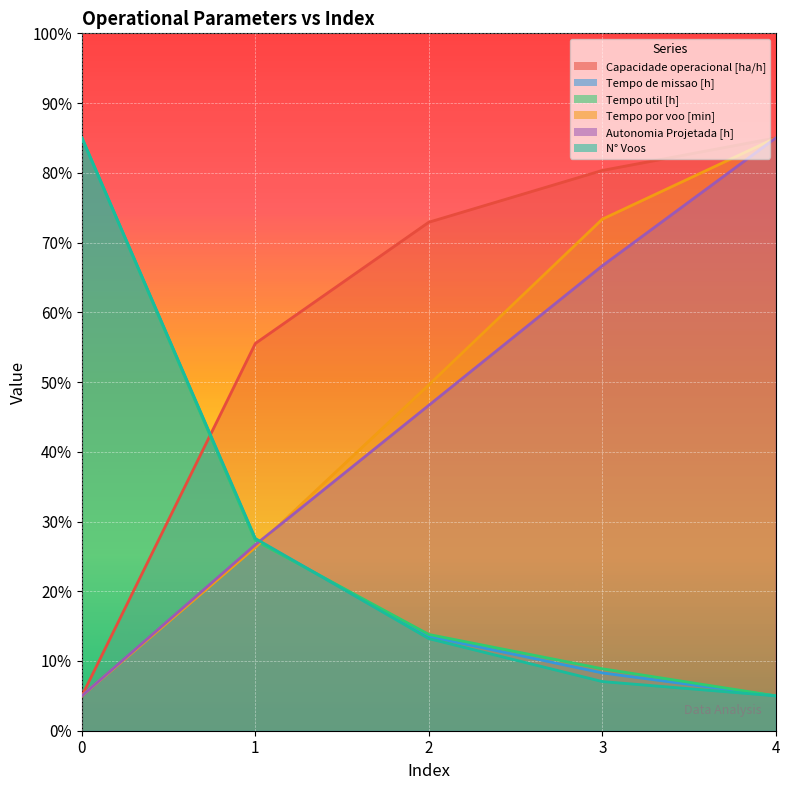

True or false: Capacidade operacional [ha/h] has more than 1 points higher than both neighbors.

False